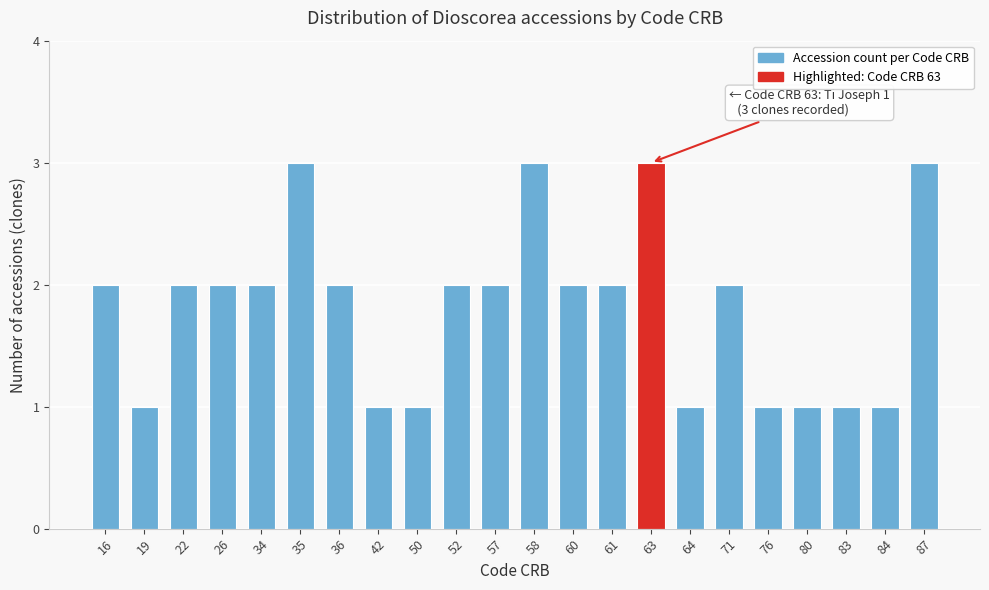

Reading right to left, list all the values displayed in this chart.

3	1	1	1	1	2	1	3	2	2	3	2	2	1	1	2	3	2	2	2	1	2